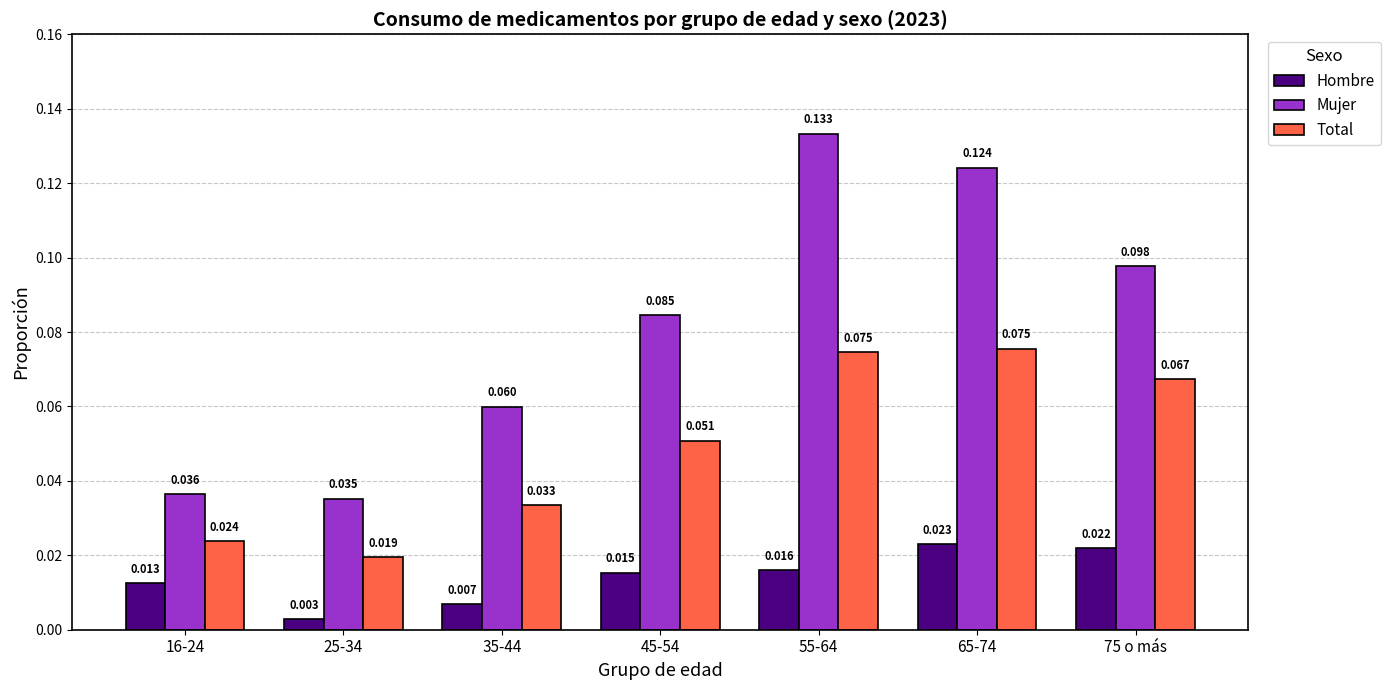

What are all the series names shown in the legend?

Hombre, Mujer, Total